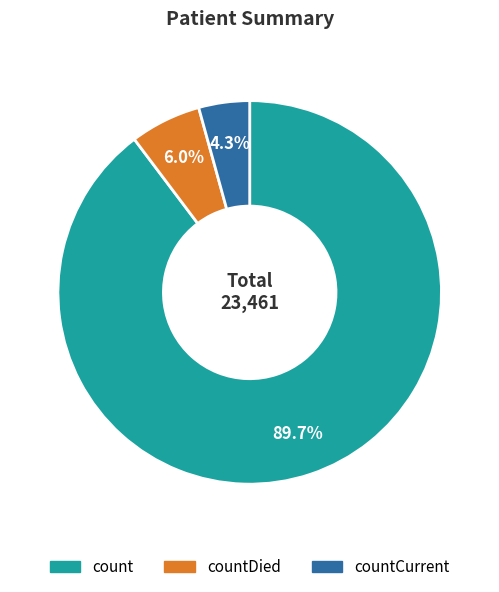

The countDied slice represents 1% of the pie. True or false?

False